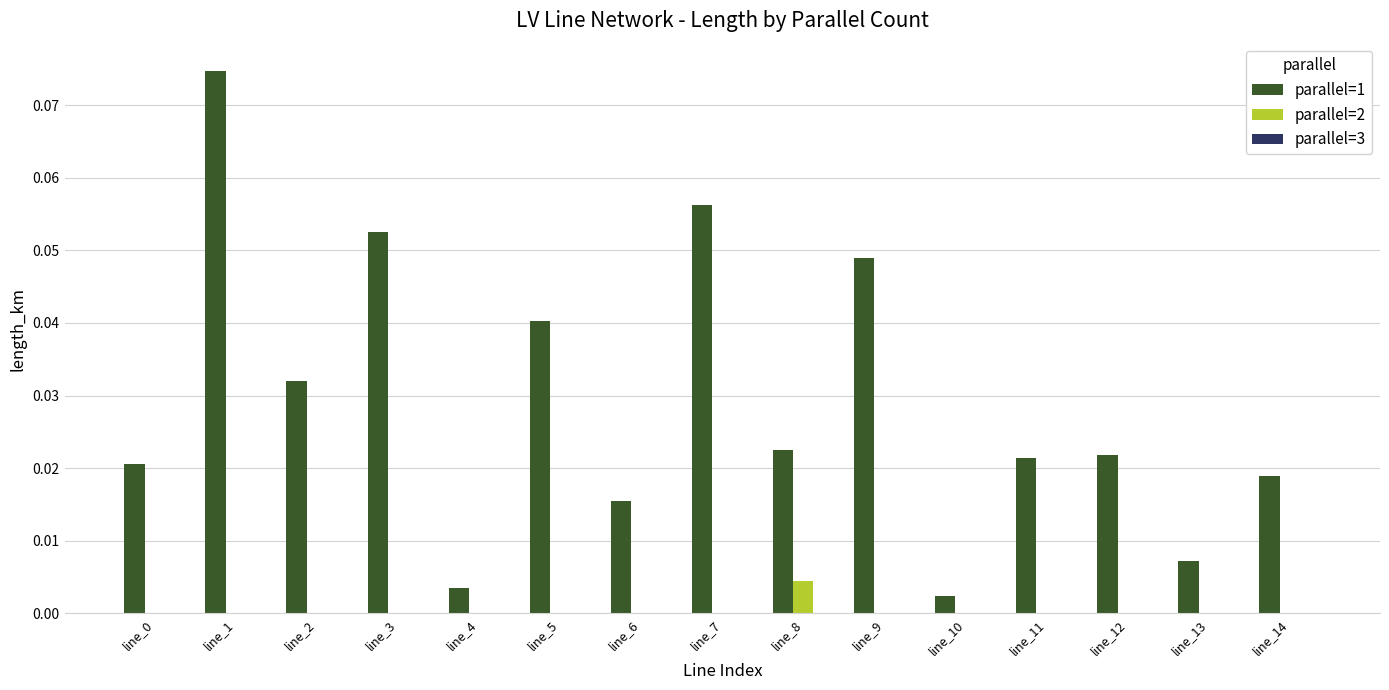

Which series changed the most between line_8 and line_14?

parallel=2